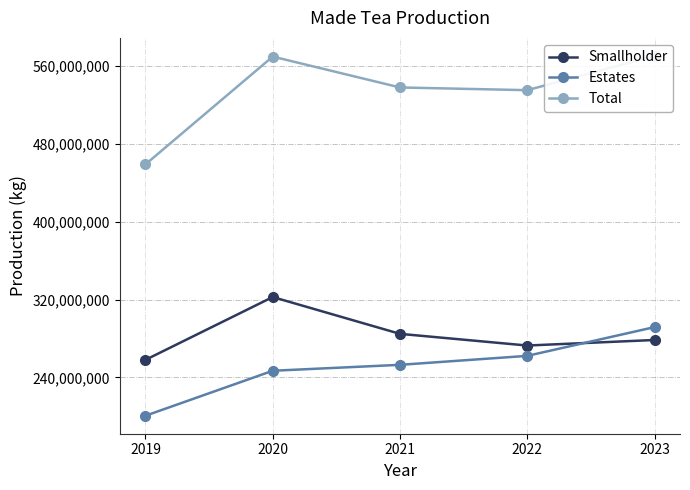

At which category does Total reach its first local valley?

2022